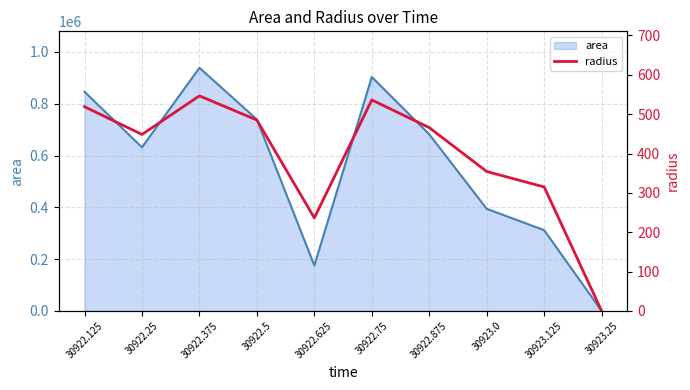

Reading left to right, transcribe all the data shown in this chart.

area_line: 846250.0	631875.0	938750.0	739375.0	175625.0	903125.0	681875.0	394375.0	311875.0	0.0
radius: 519.0	448.5	546.6	485.1	236.4	536.2	465.9	354.3	315.1	0.0